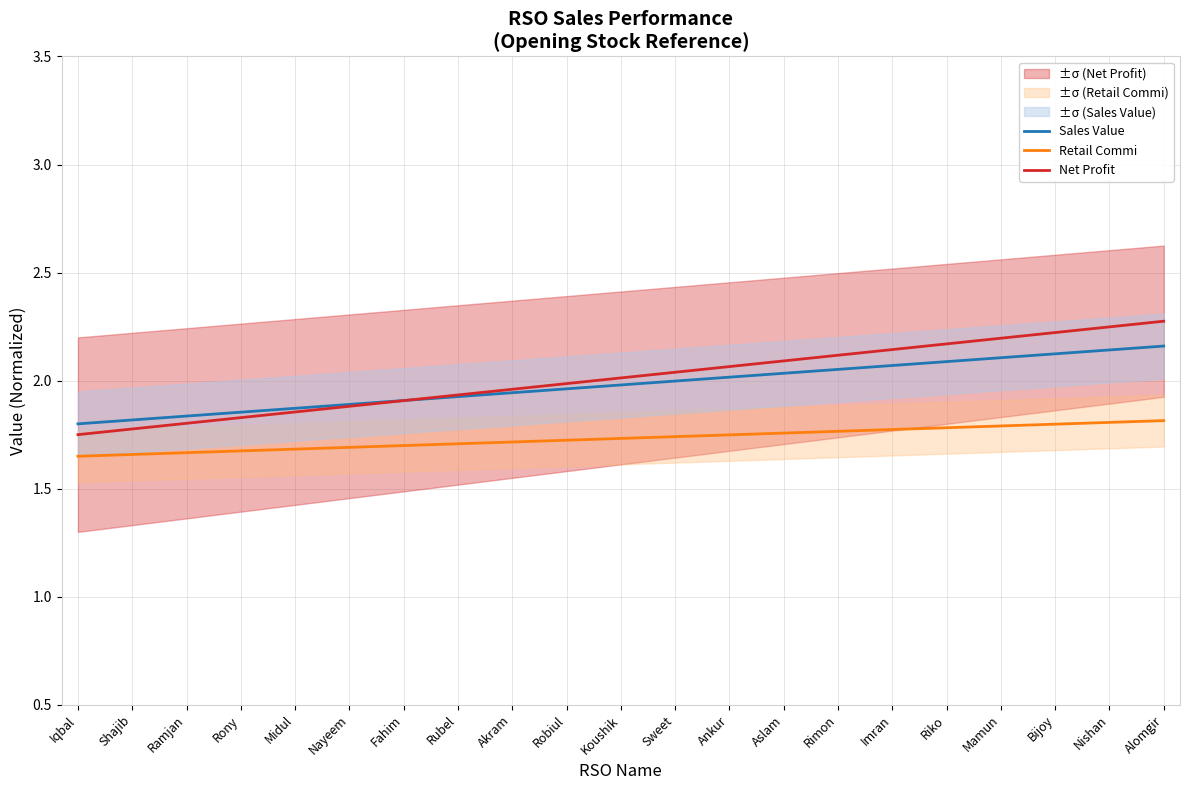

Rank the series at Sweet from highest to lowest value.

Net Profit, Sales Value, Retail Commi